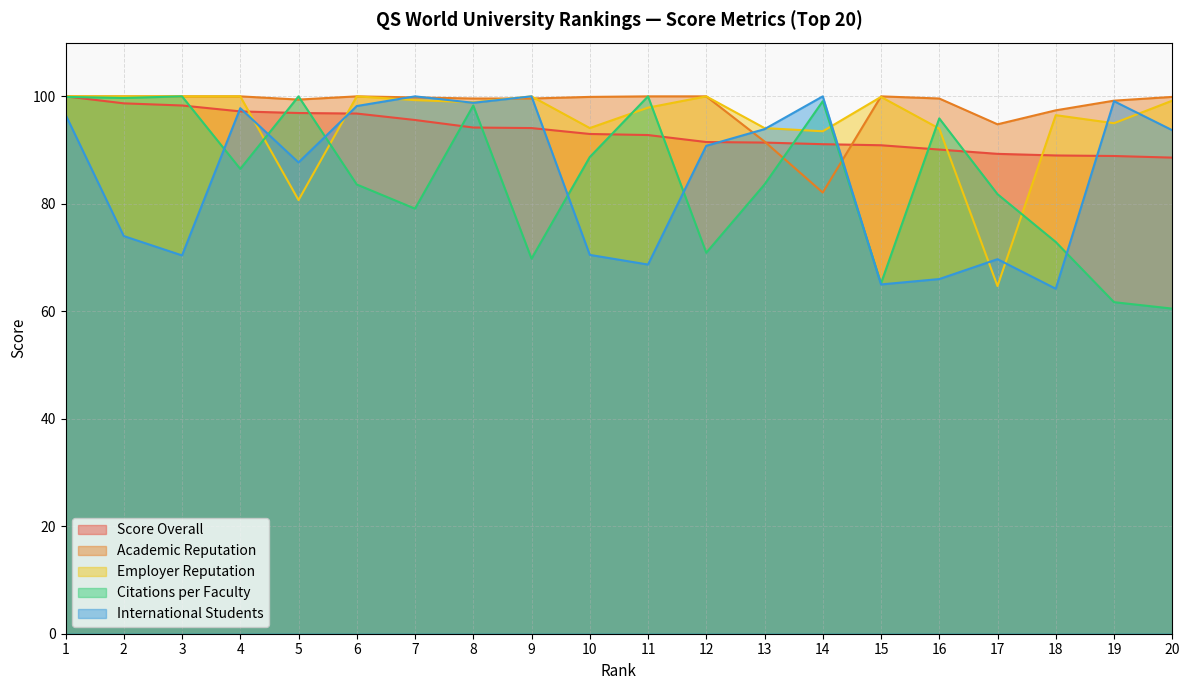

At 6, list the series in order from smallest to largest.

Citations per Faculty, Score Overall, International Students, Academic Reputation, Employer Reputation